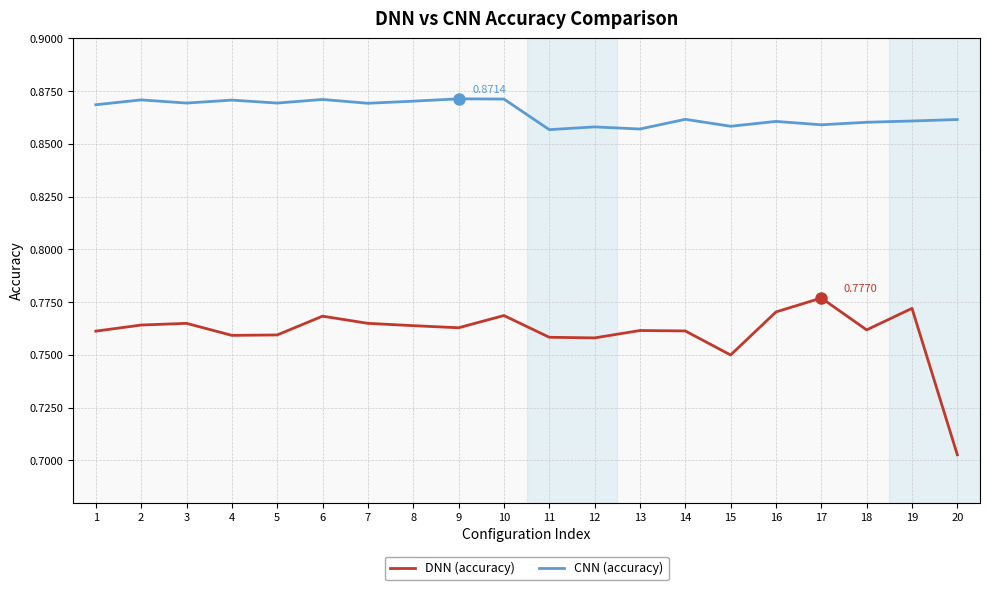

Which series has the largest total across all categories?

CNN (accuracy)